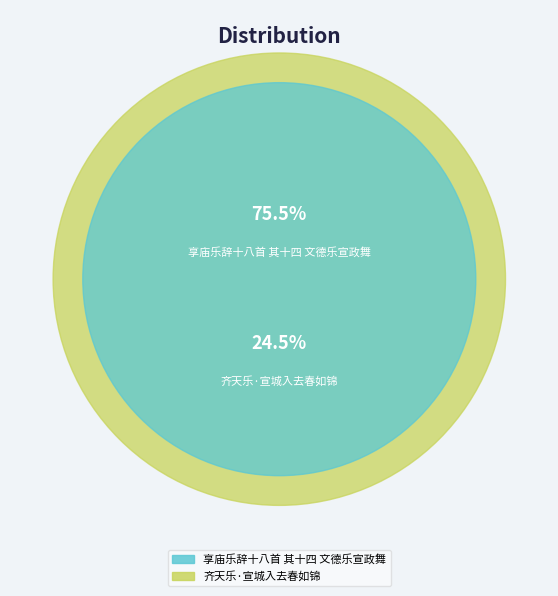

Is the sum of 享庙乐辞十八首 其十四 文德乐宣政舞 and 齐天乐·宣城入去春如锦 greater than half?

Yes